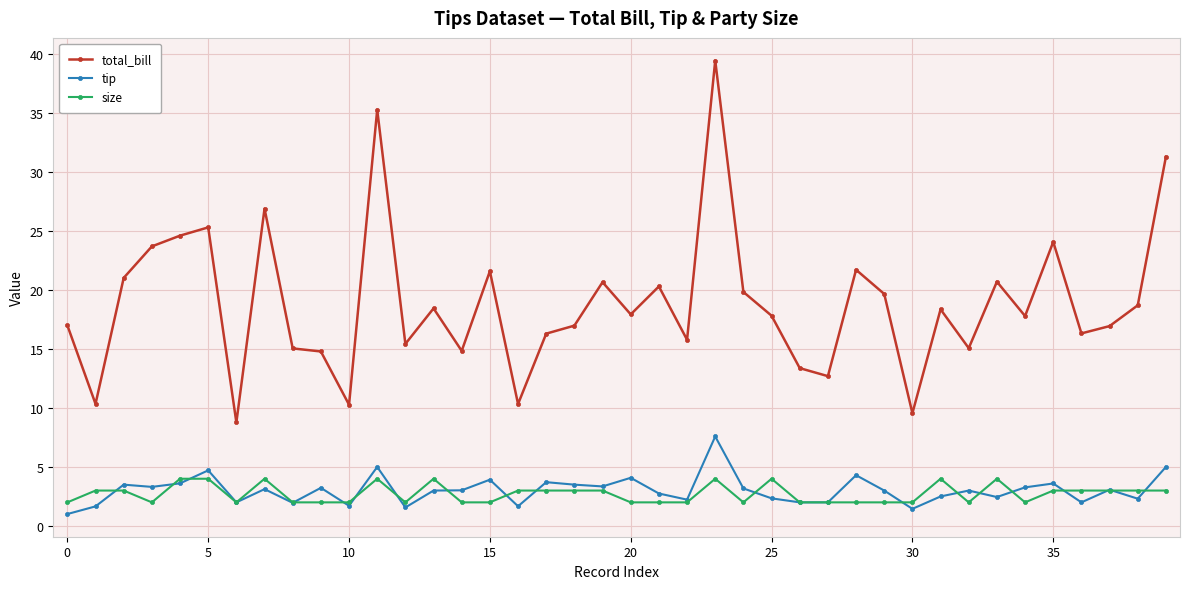

List the series in order of their peak value, highest first.

total_bill, tip, size